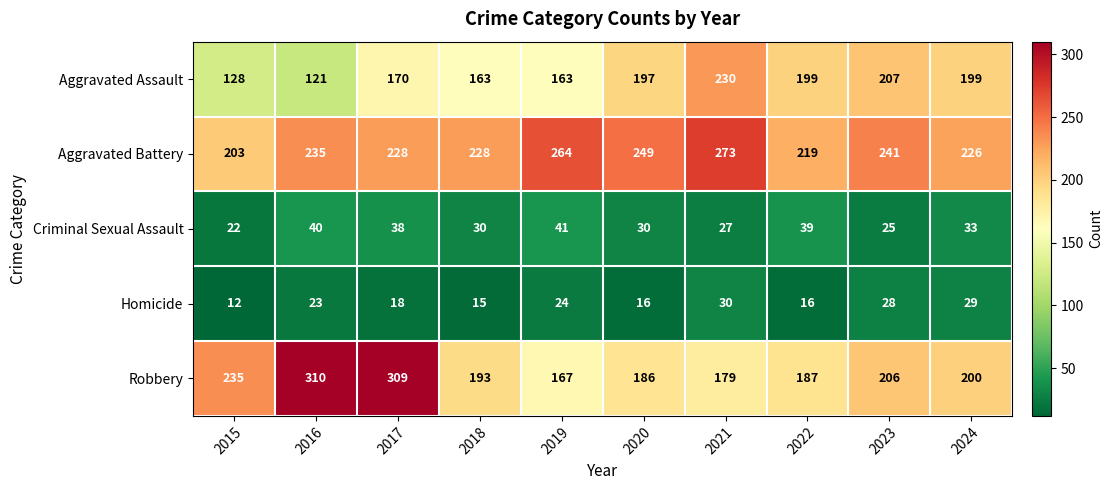

Rank the series by their maximum value, from lowest to highest.

Homicide, Criminal Sexual Assault, Aggravated Assault, Aggravated Battery, Robbery